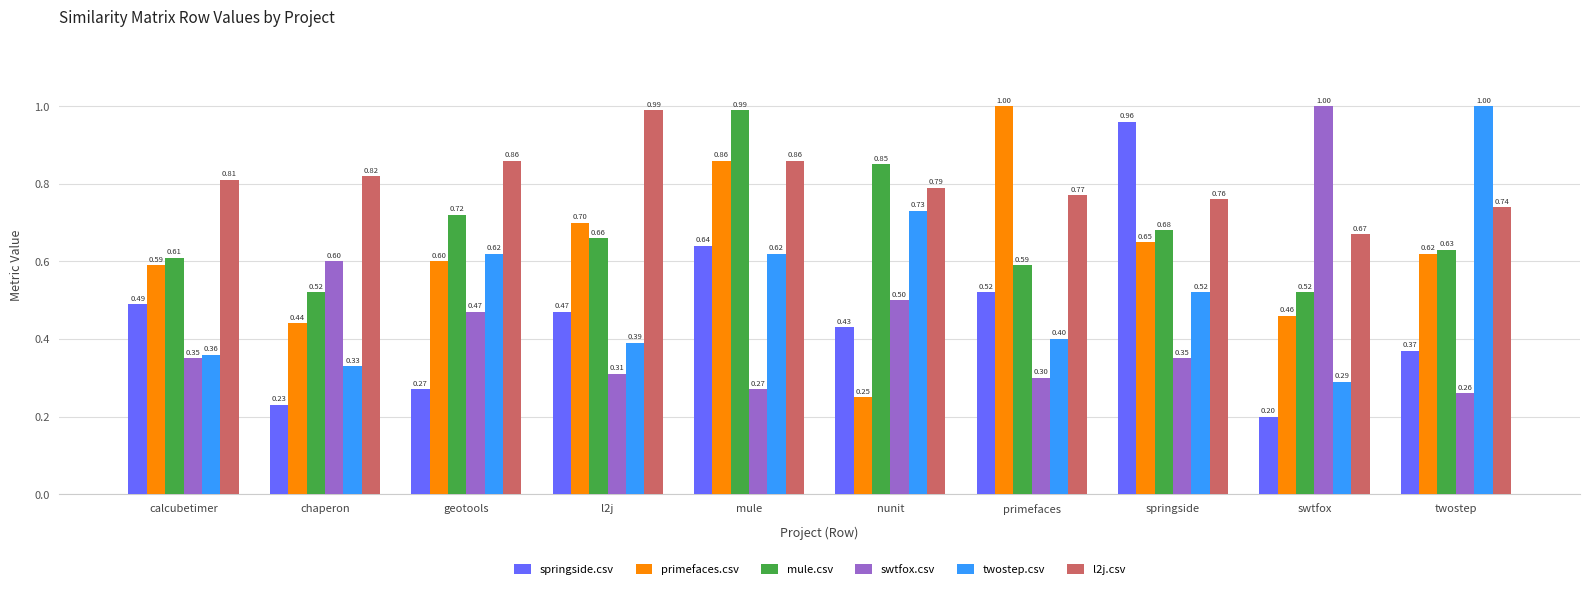

List the labels in order of springside.csv value, smallest first.

swtfox, chaperon, geotools, twostep, nunit, l2j, calcubetimer, primefaces, mule, springside